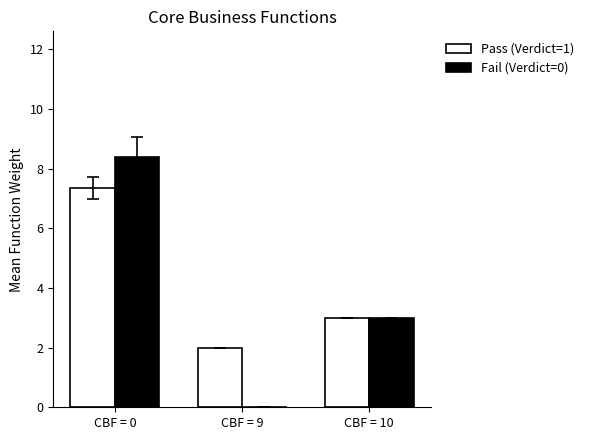

Count the number of categories in the chart.

3